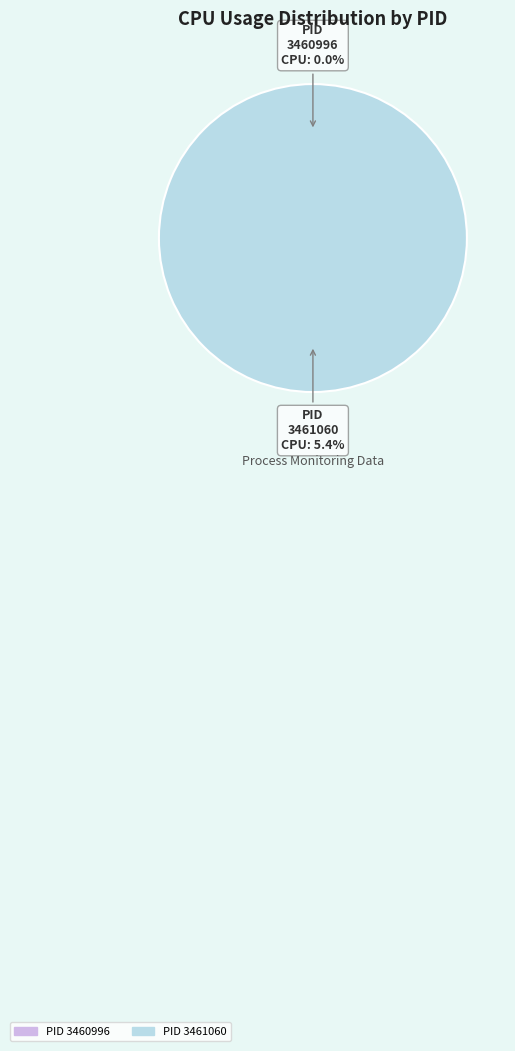

Is there a majority slice in this chart?

Yes